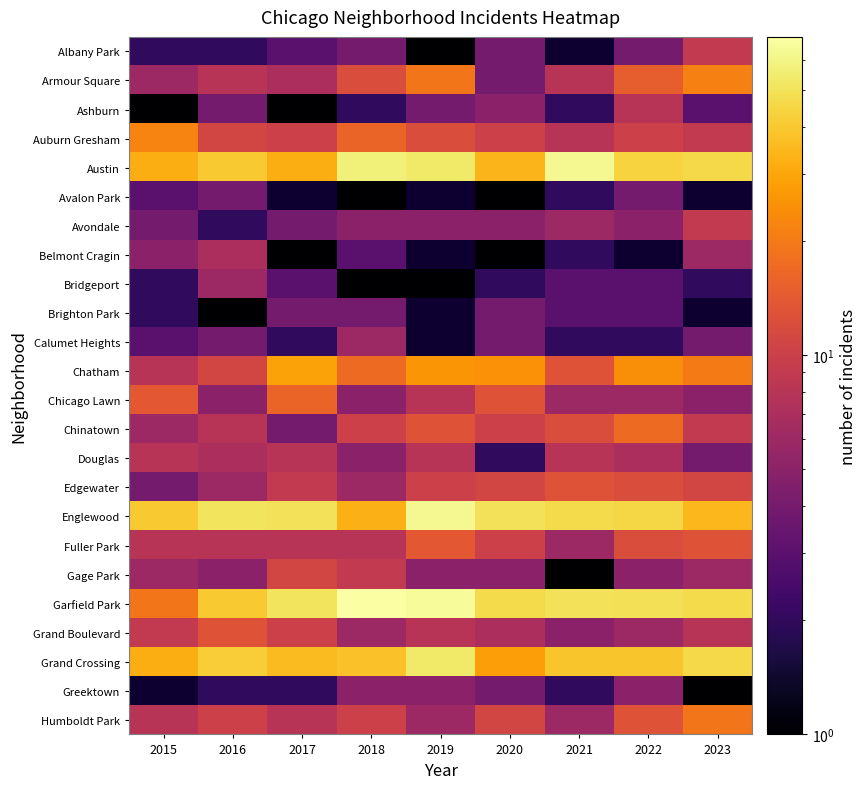

True or false: Chinatown has a value of 10.0 at 2020.

True